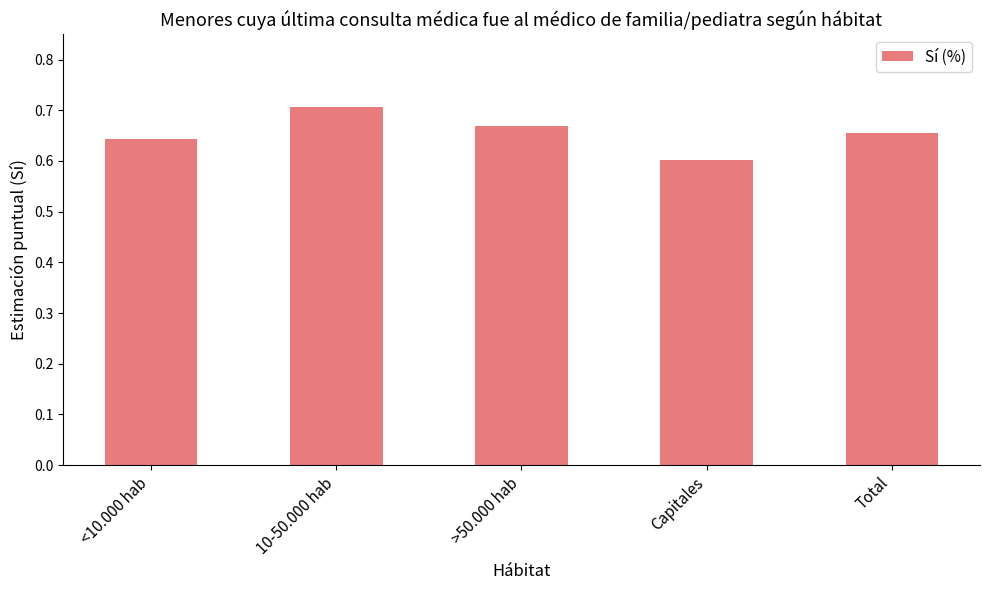

List the labels in order of value, smallest first.

Capitales, <10.000 hab, Total, >50.000 hab, 10-50.000 hab